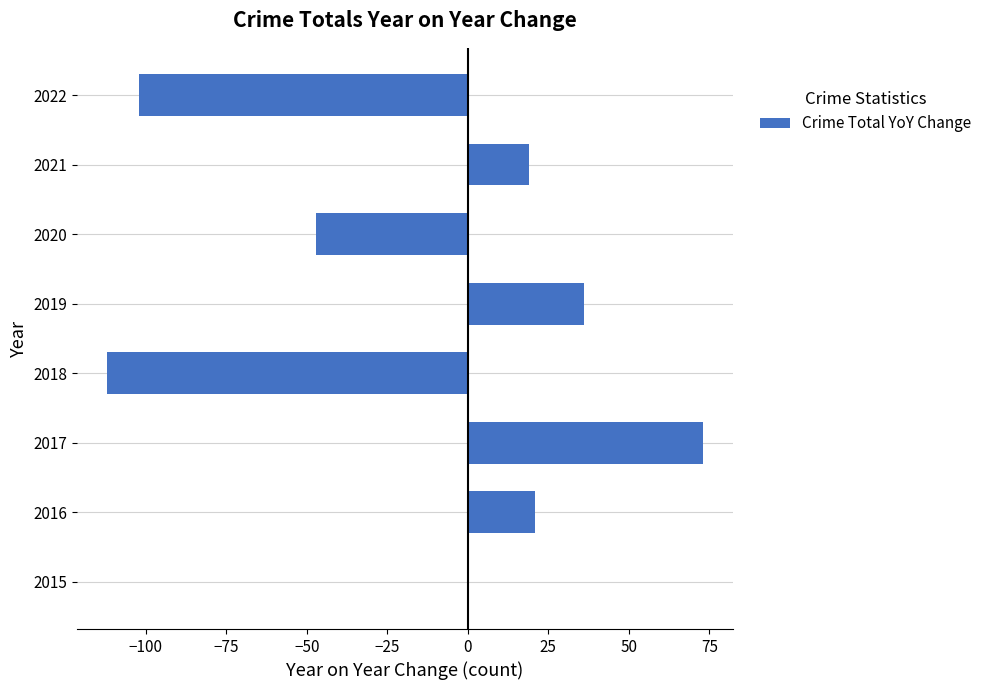

The value at 2019 is 36. True or false?

True